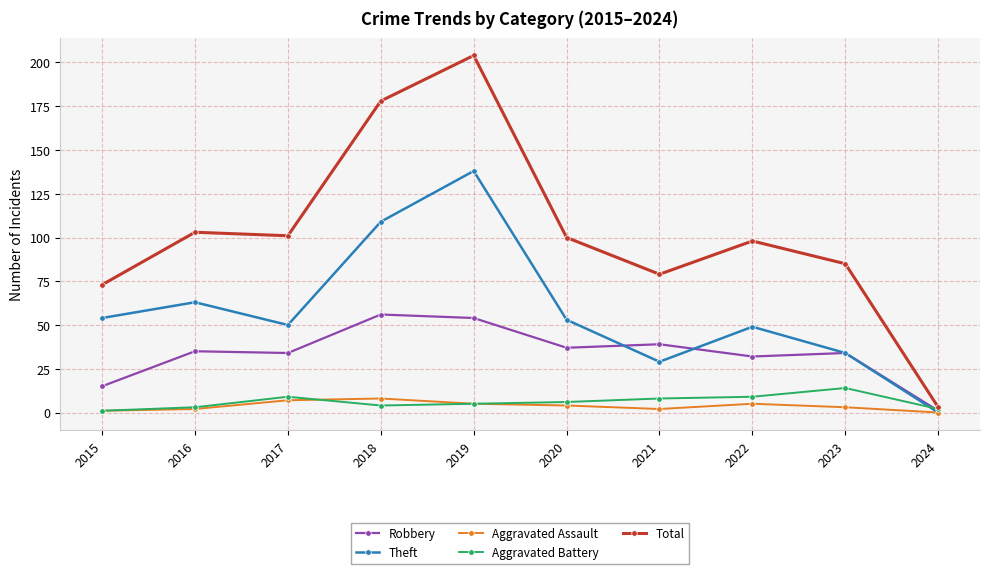

In Robbery, how many points are lower than both neighbors (excluding endpoints)?

3